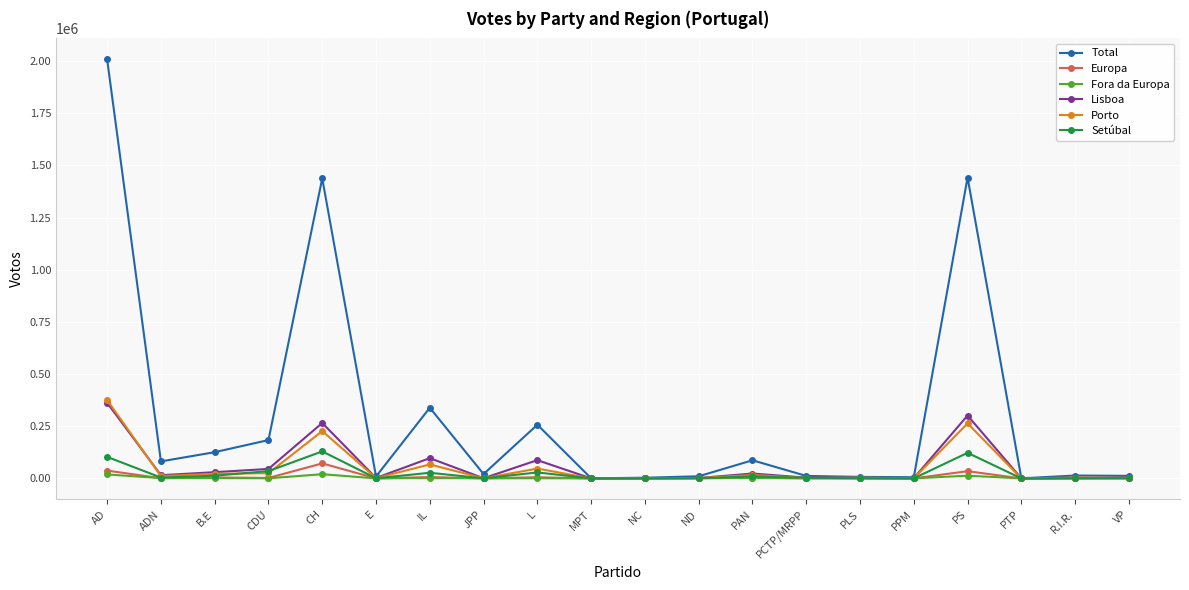

What is the total value across all series at R.I.R.?

21262